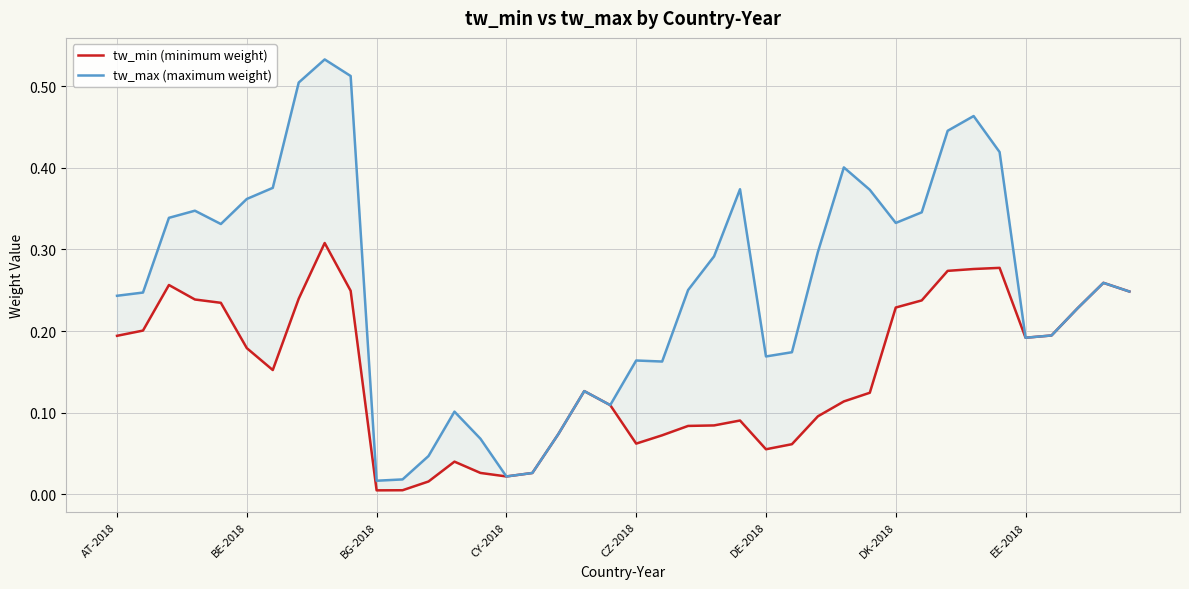

True or false: tw_max (maximum weight) and tw_min (minimum weight) intersect in this chart.

False